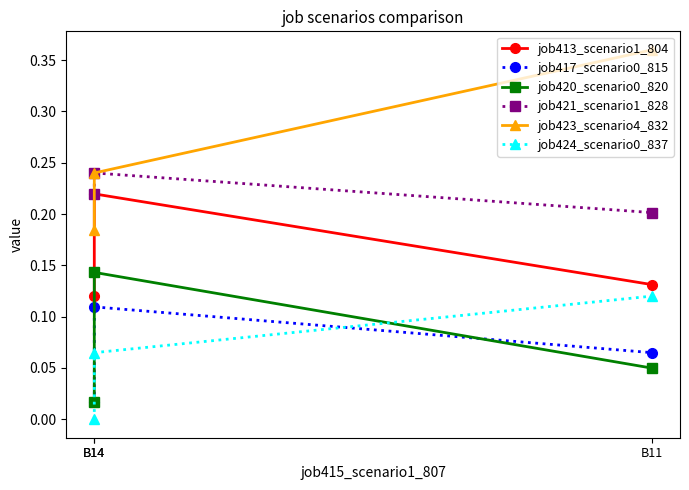

Is it true that job424_scenario0_837 equals -0.0 at B14?

False